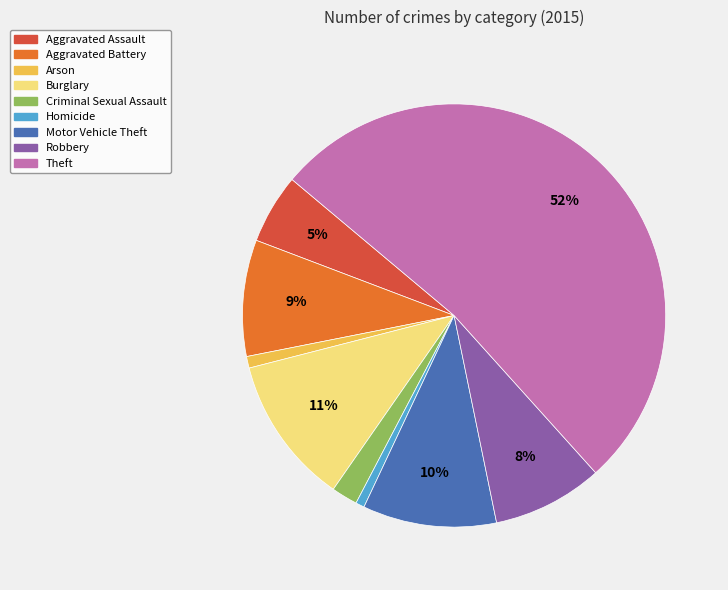

What is the largest slice in the pie chart?

Theft